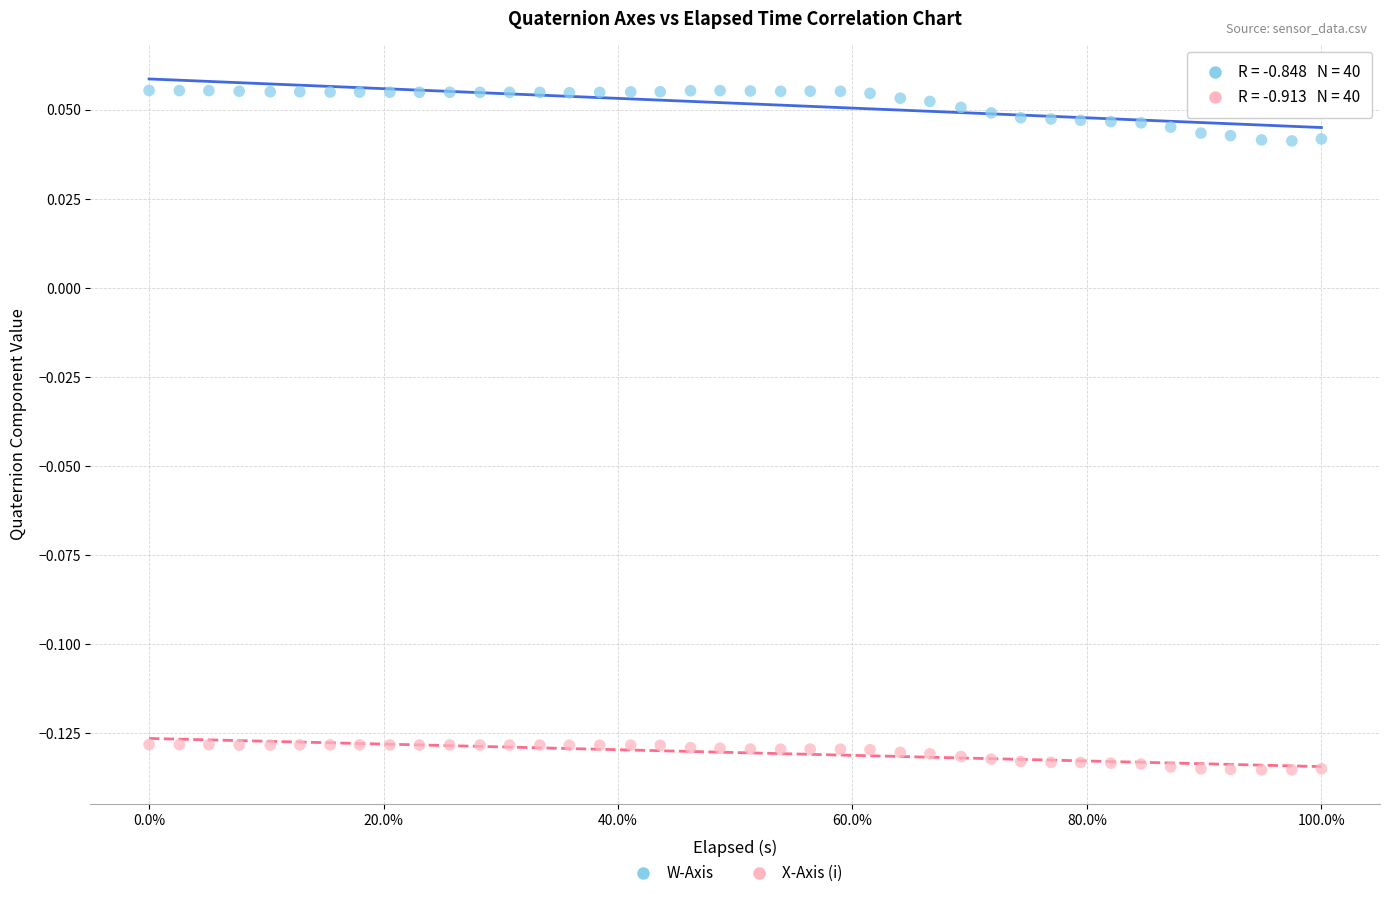

Which series has the widest spread of Y values?

W-Axis